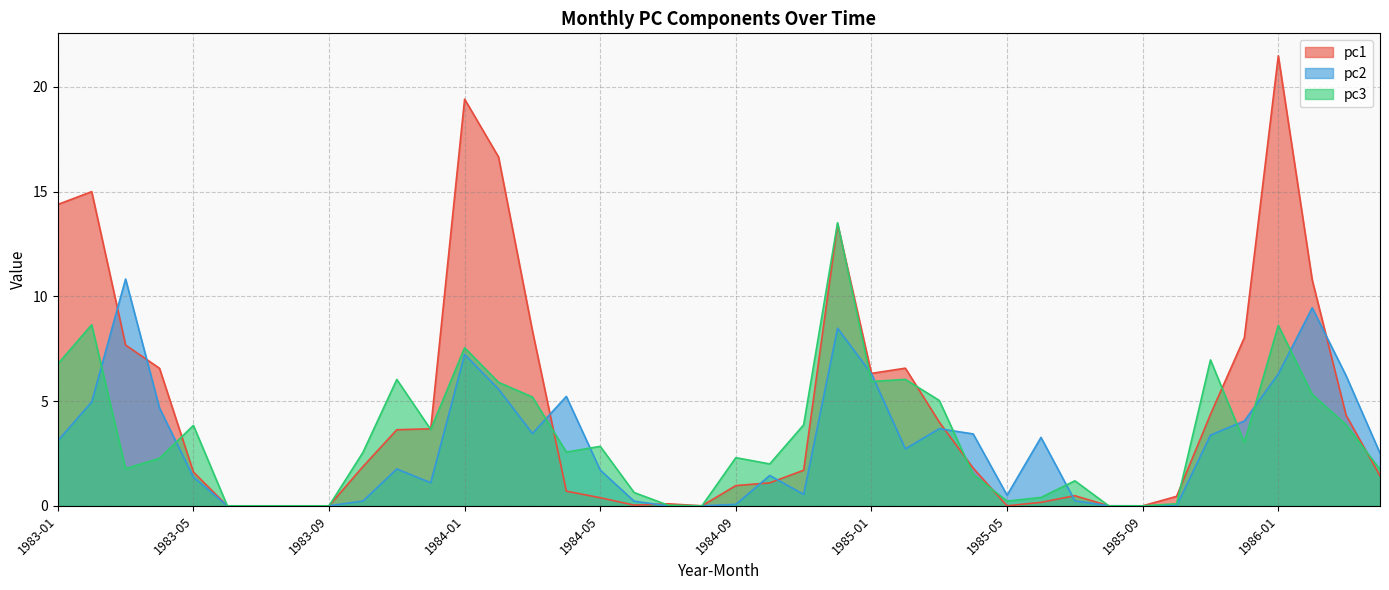

Does the chart display data point markers on the line(s)?

No